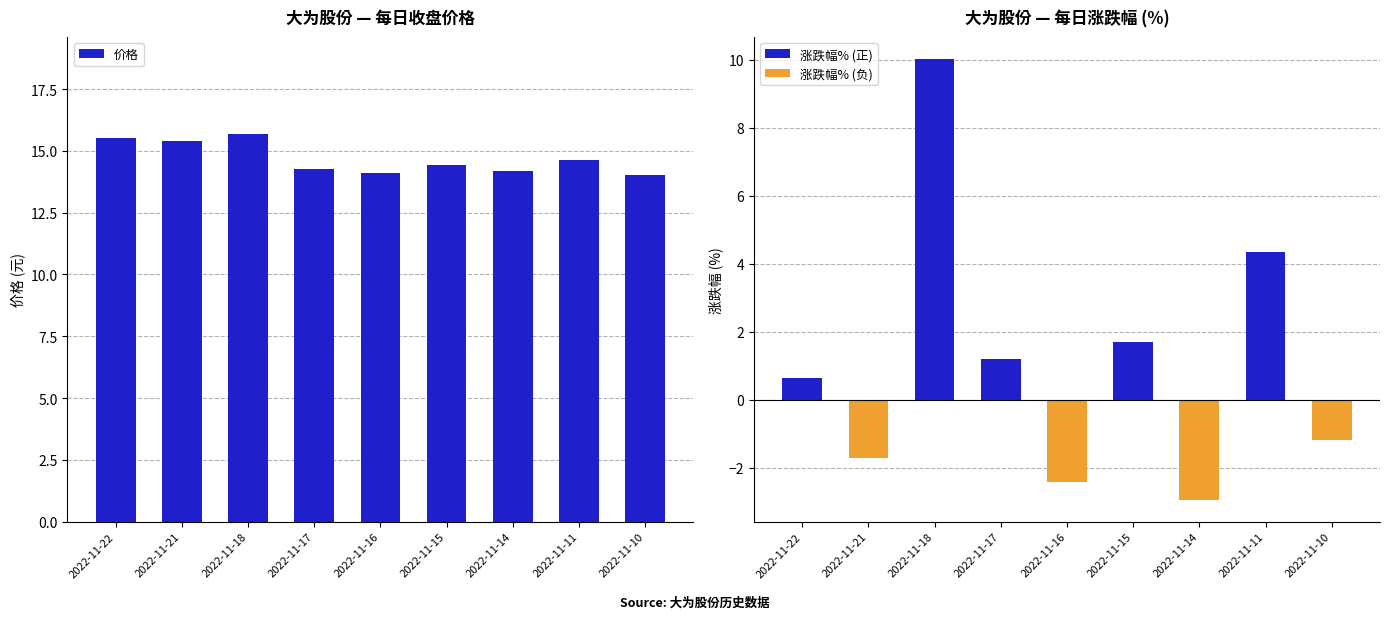

Between 2022-11-14 and 2022-11-17, which is larger?

2022-11-17